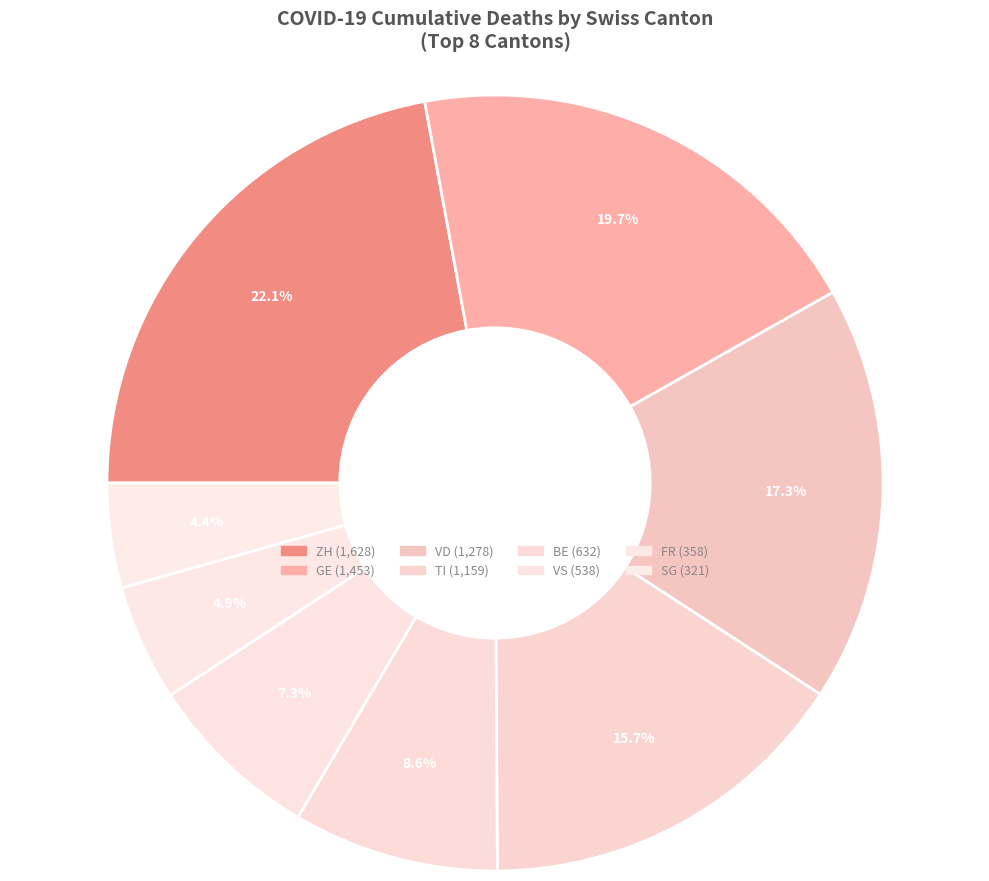

Does any single category account for the majority?

No